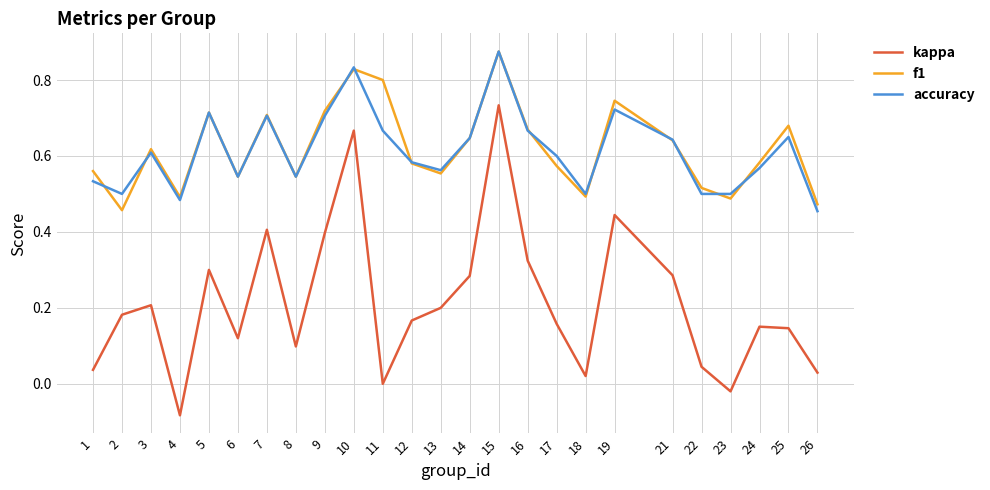

At which category does the chart reach its minimum across all series?

4